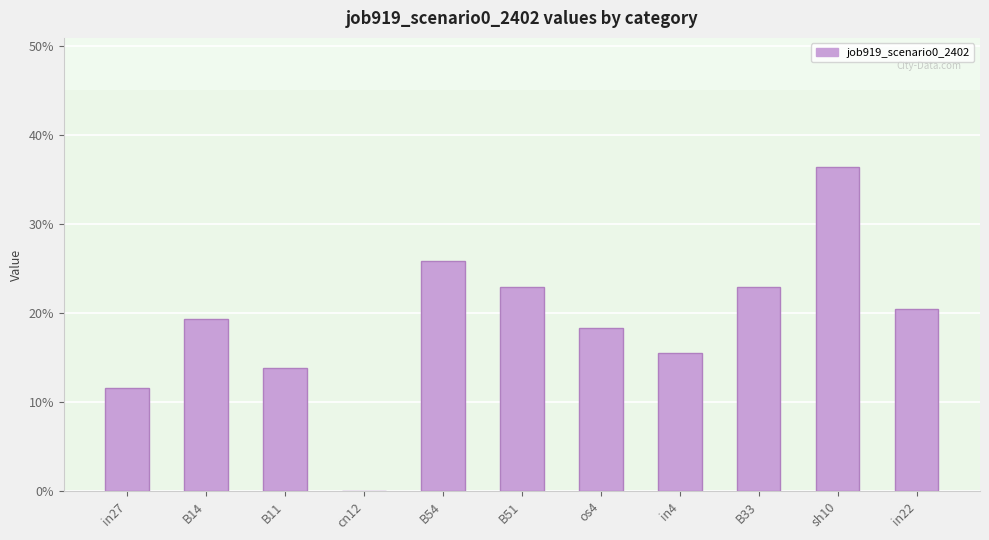

What is the change in value from in27 to B54?

+0.1